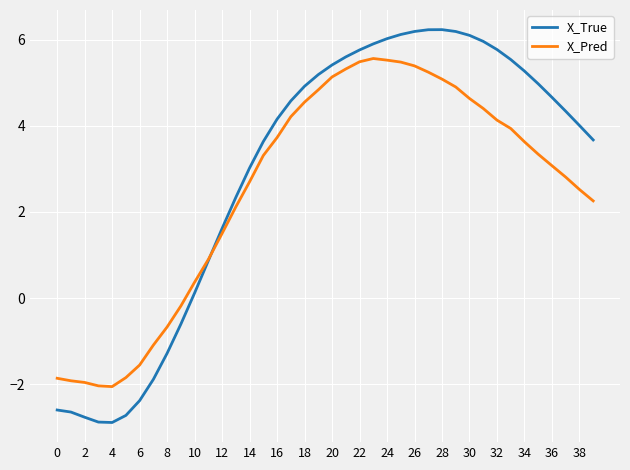

What is the minimum value for X_True?

-2.9